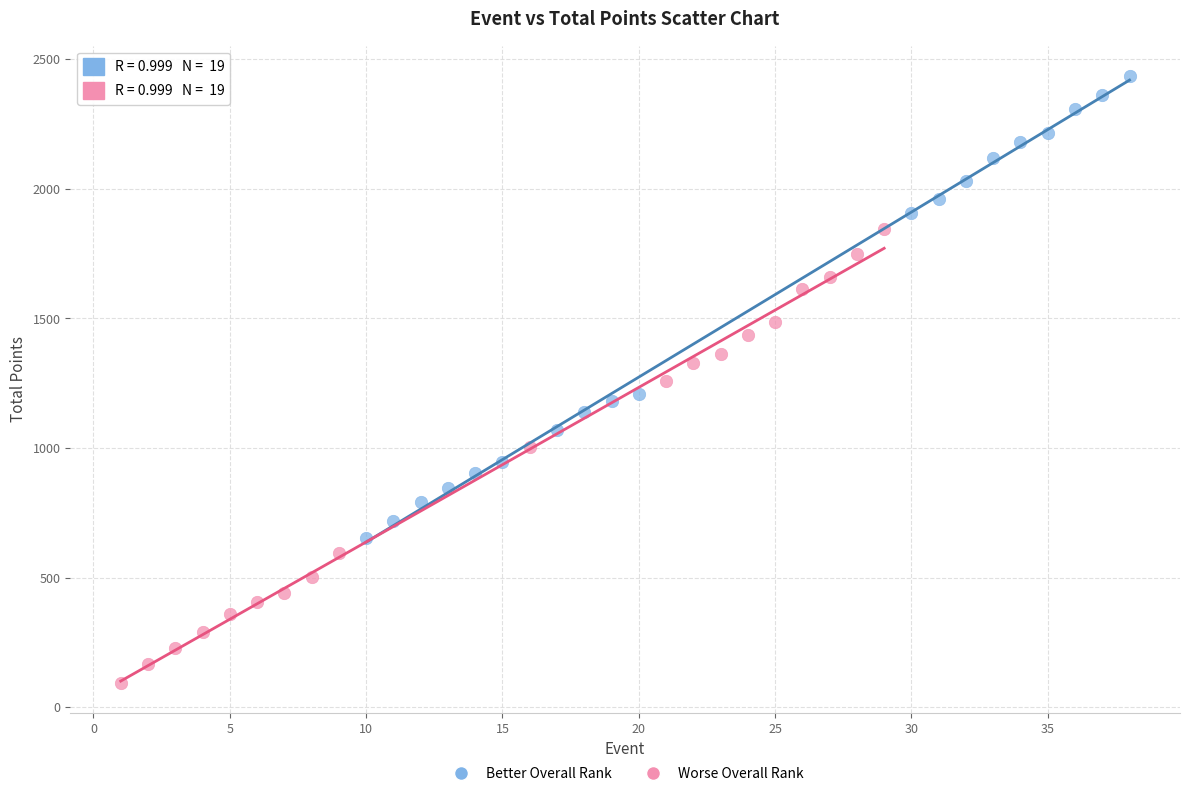

Which series reaches the maximum Y coordinate?

Better Overall Rank